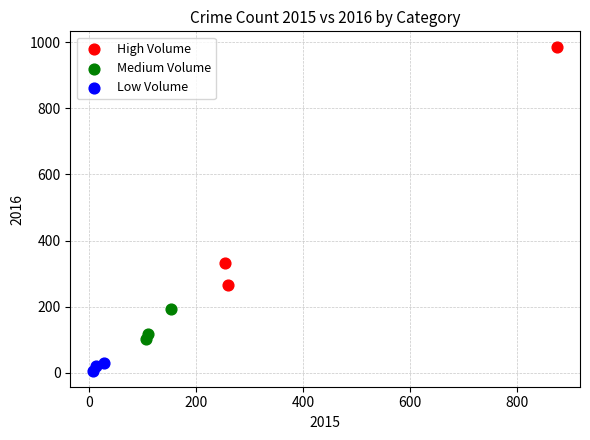

What are all the series names shown in the legend?

High Volume, Medium Volume, Low Volume